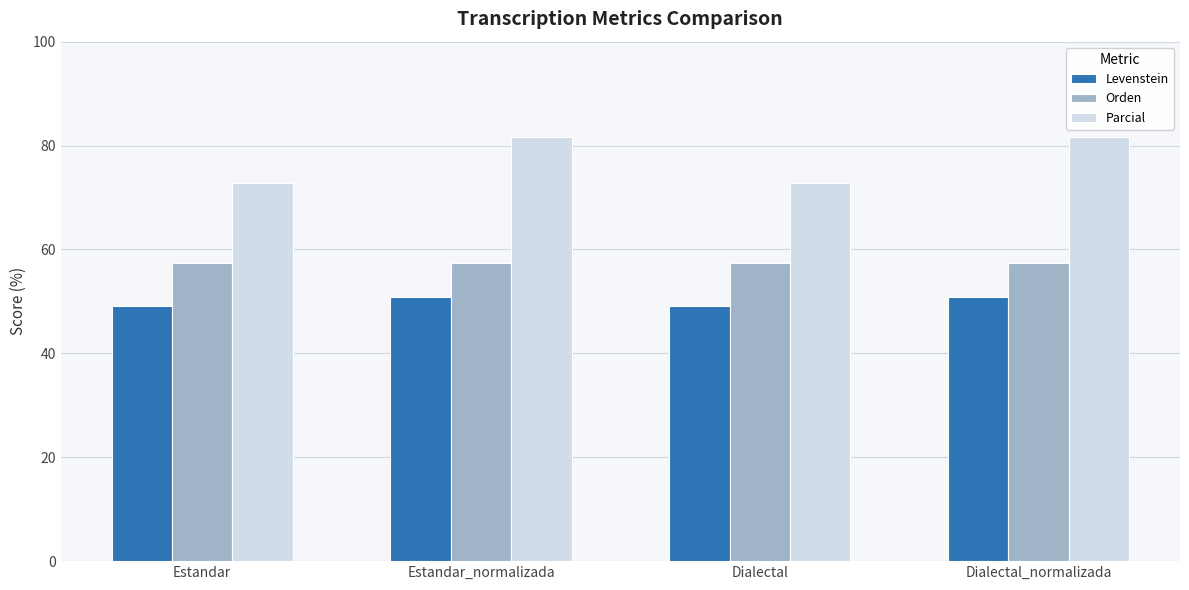

The value of Orden at Estandar is 24.0. True or false?

False